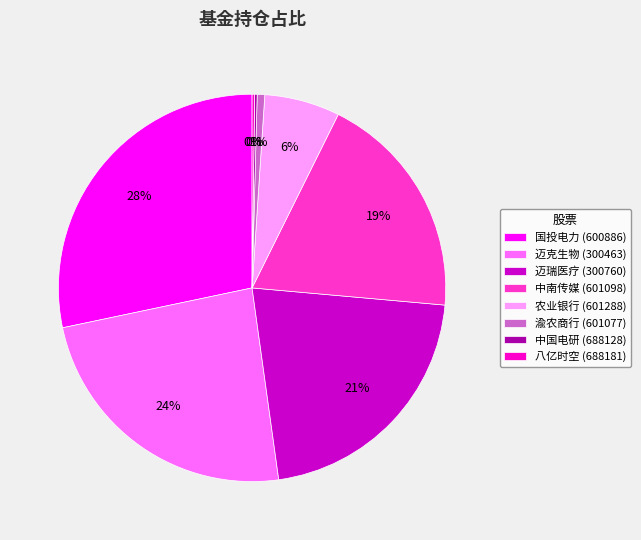

Is there any slice that represents more than half of the pie?

No